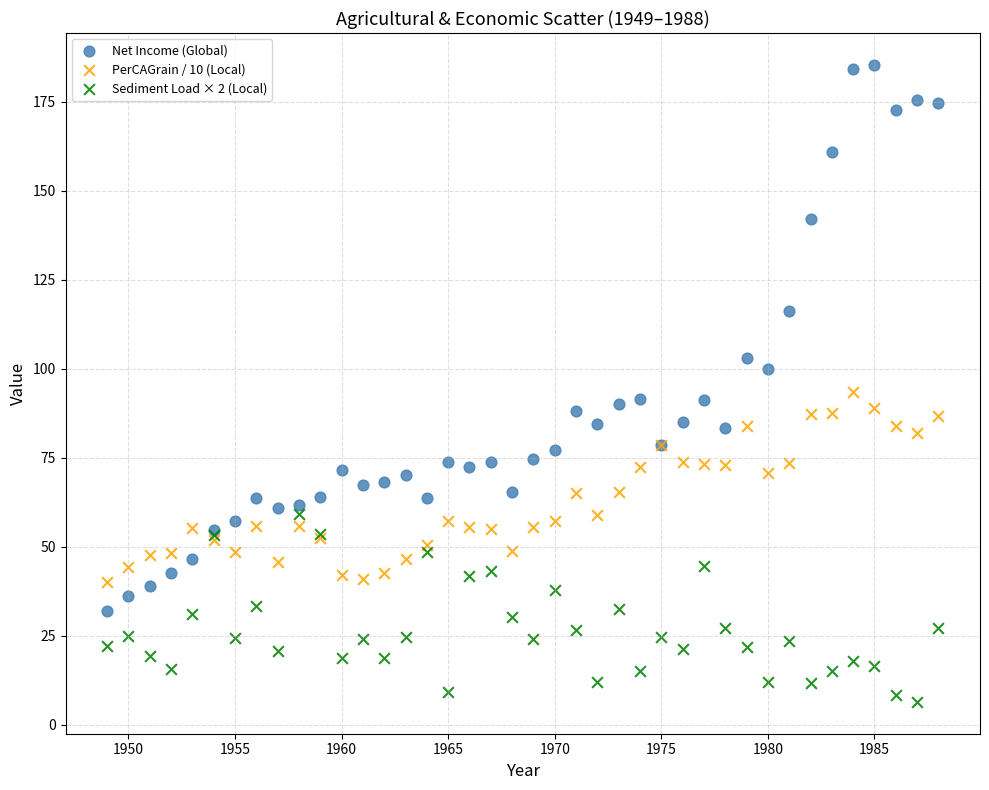

In the Net Income (Global) series, what Y value is closest to 108?

103.2